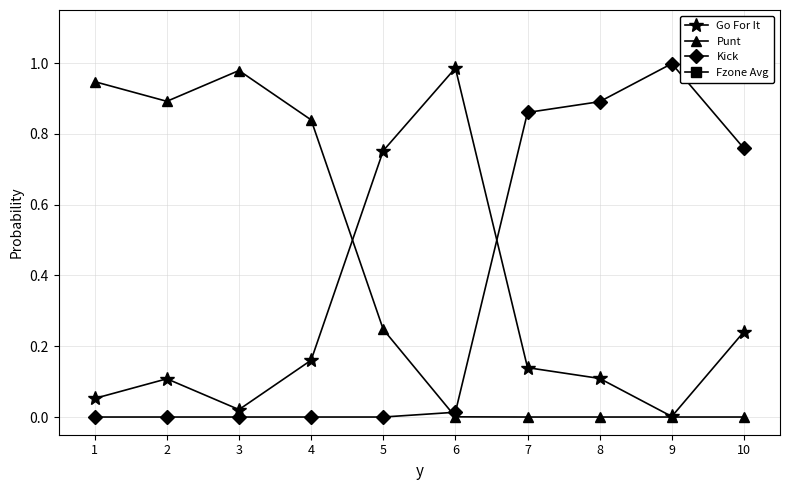

List the series in order of their peak value, lowest first.

Punt, Go For It, Kick, Fzone Avg